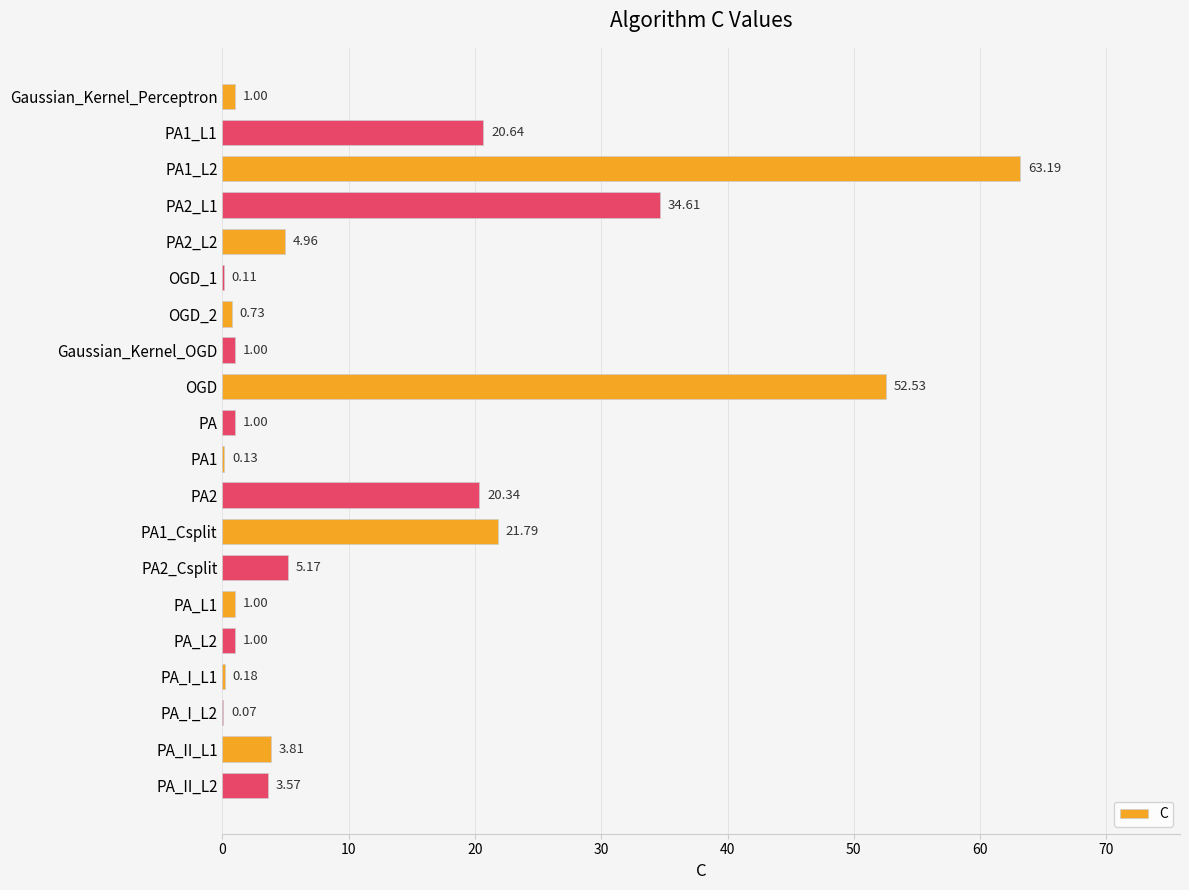

What is the sum of the values at PA_II_L2 and PA2_L2?

8.5